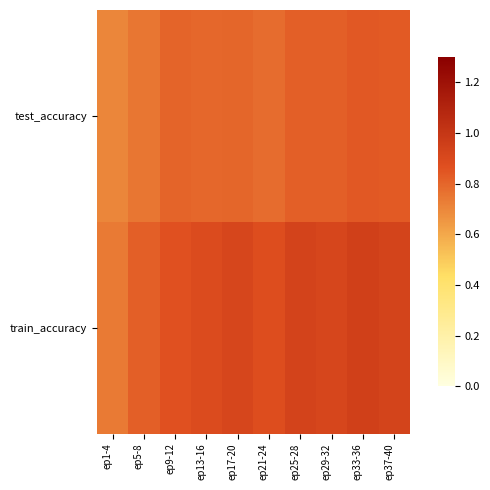

Rank the series by their average value, from lowest to highest.

test_accuracy, train_accuracy